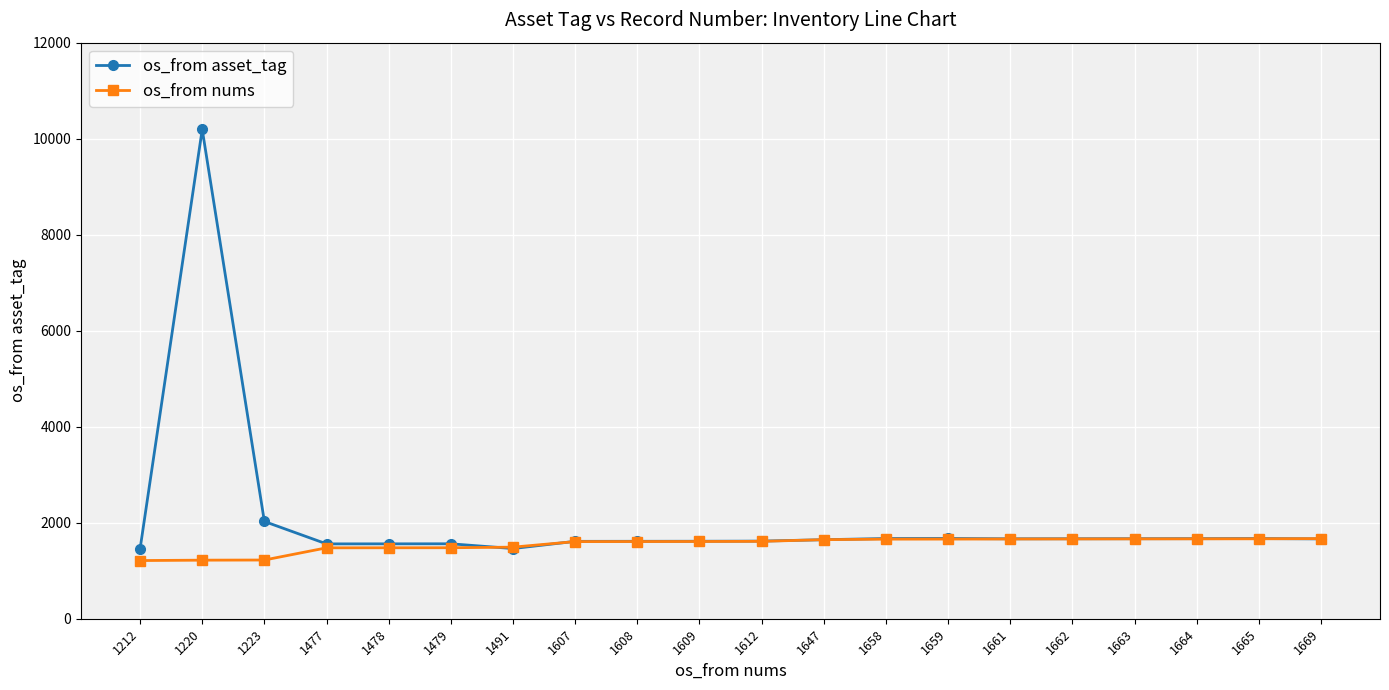

List the series in order of their overall mean, highest first.

os_from asset_tag, os_from nums